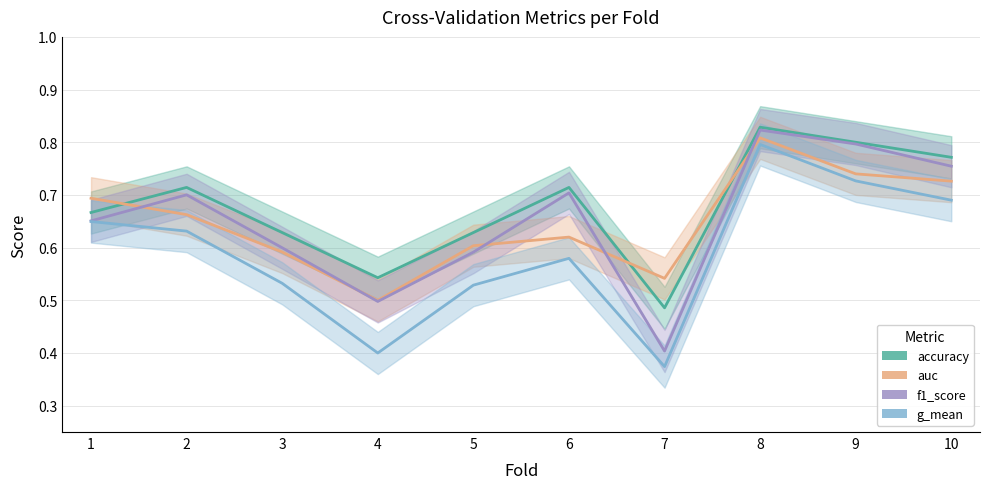

Does the chart display data point markers on the line(s)?

No